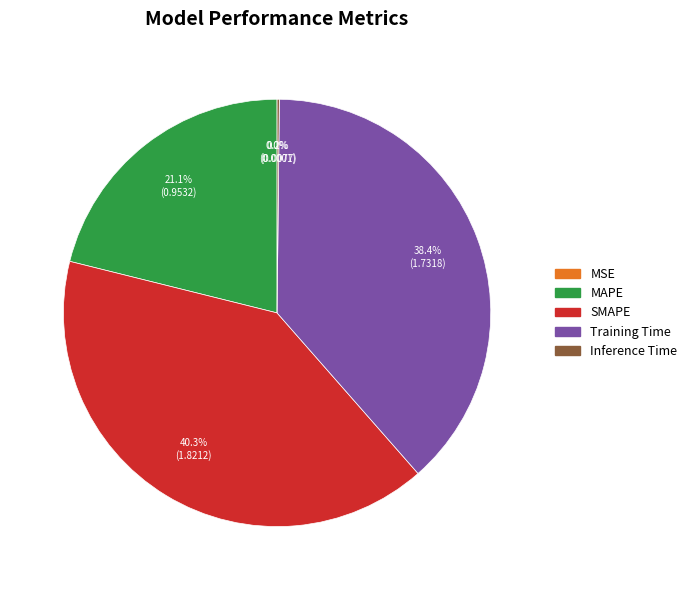

To the nearest percent, what is the average slice percentage?

20%